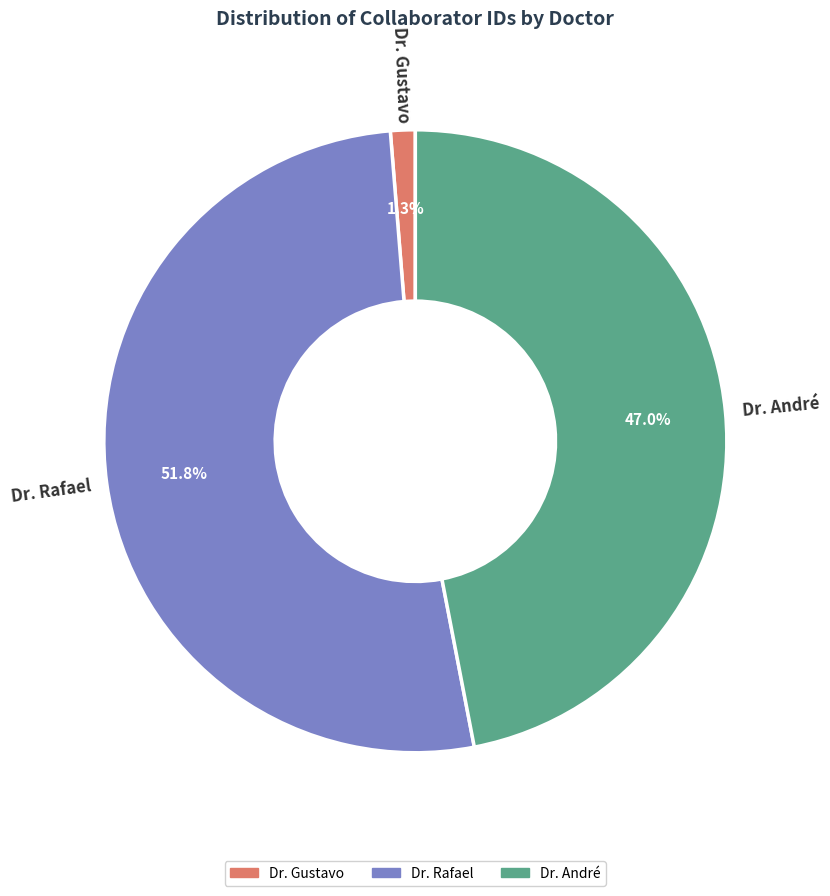

Is the sum of Dr. Rafael and Dr. André greater than half?

Yes